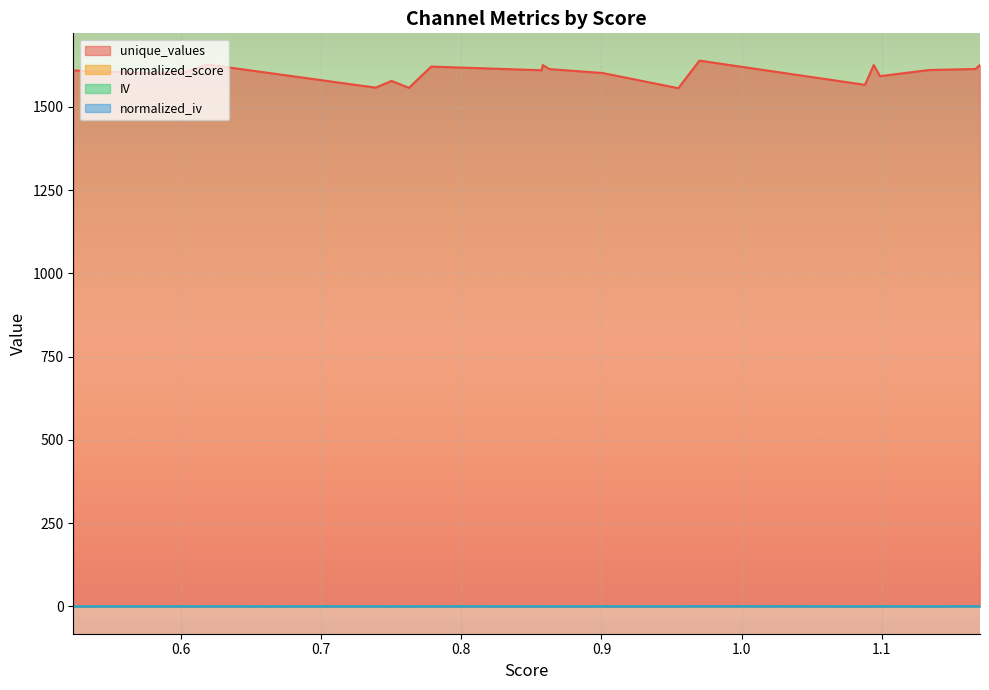

Which series has the largest total across all categories?

unique_values